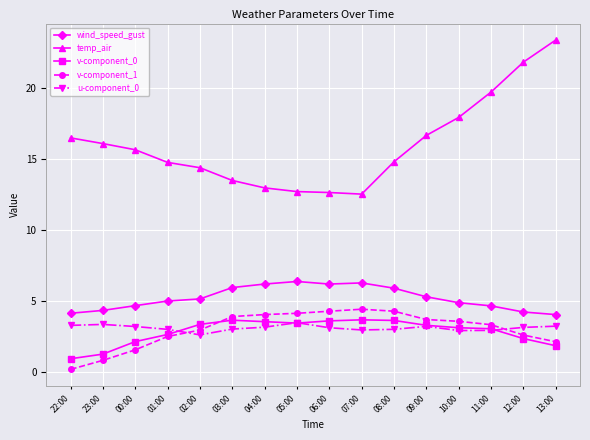

Does the chart display data point markers on the line(s)?

Yes